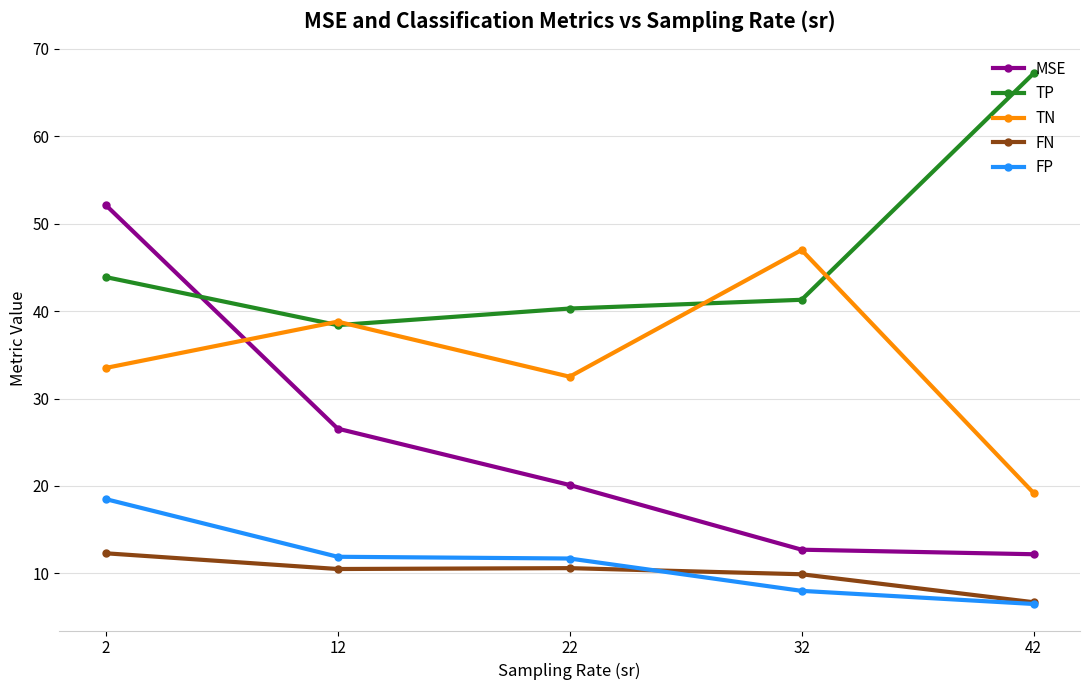

What is the sum of the TN values at 2 and 12?

72.3